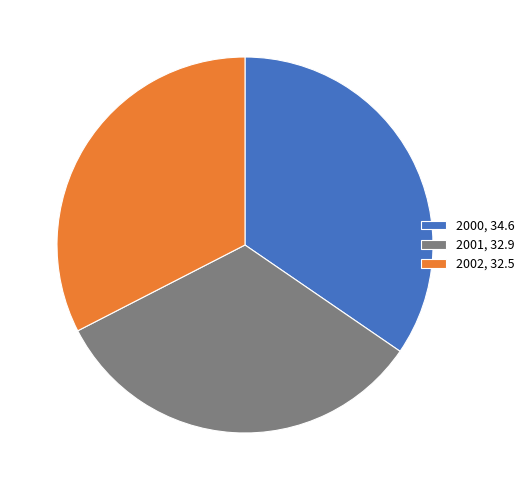

The 2002, 32.5 slice represents 22% of the pie. True or false?

False